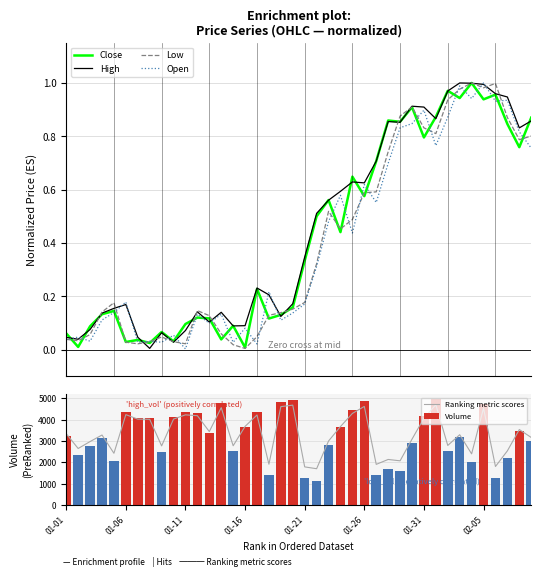

What is the average value of the Volume series?

3213